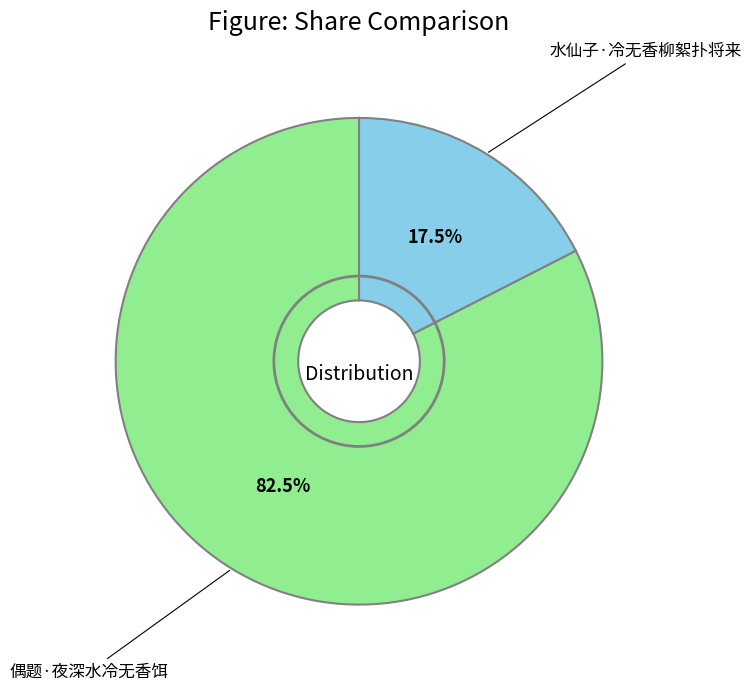

Is there a majority slice in this chart?

Yes